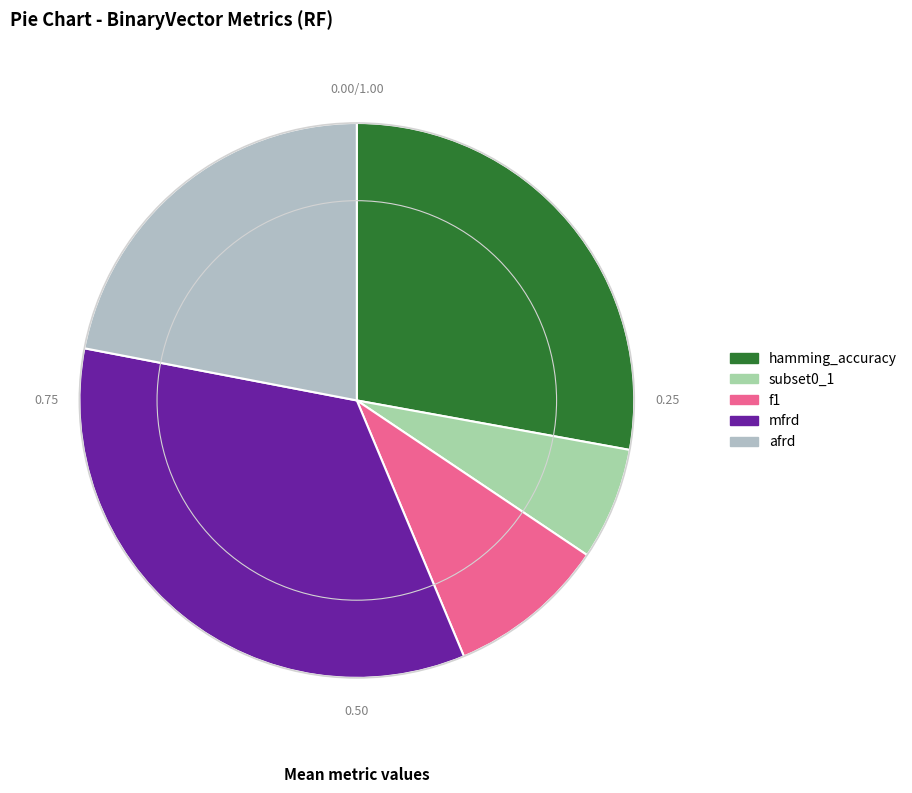

Which slice is the largest?

mfrd